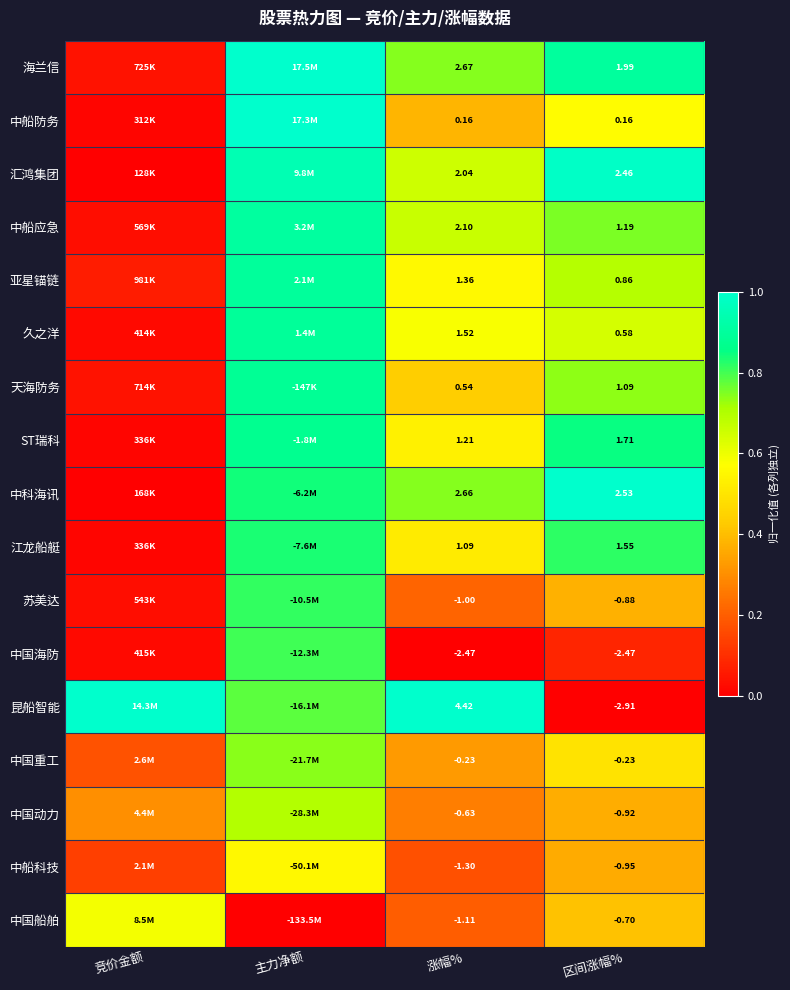

Which series changed the most between 涨幅% and 区间涨幅%?

昆船智能